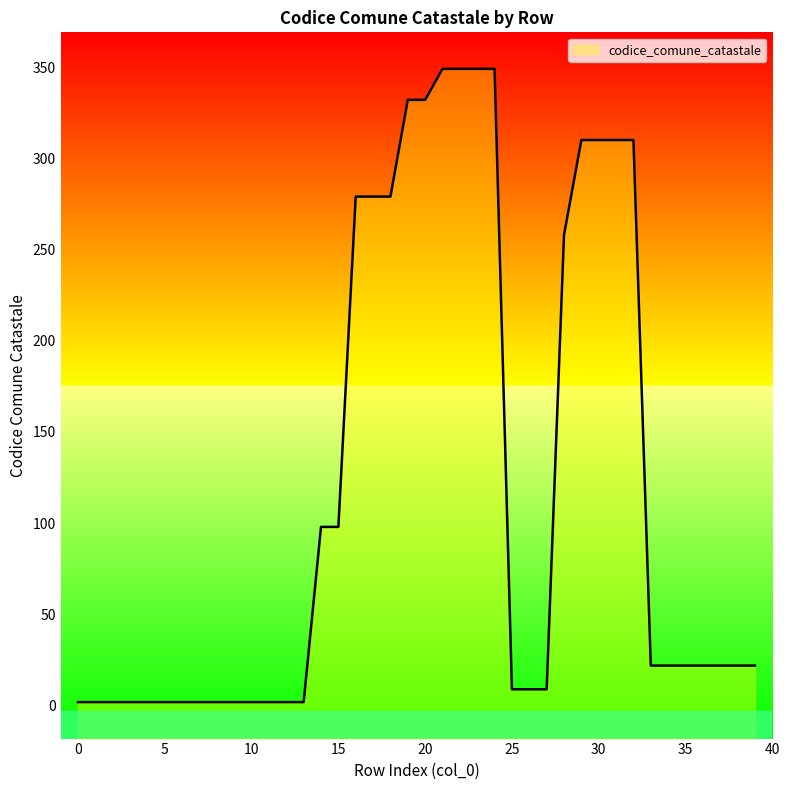

Reading left to right, list all the values displayed in this chart.

2	2	2	2	2	2	2	2	2	2	2	2	2	2	98	98	279	279	279	332	332	349	349	349	349	9	9	9	258	310	310	310	310	22	22	22	22	22	22	22